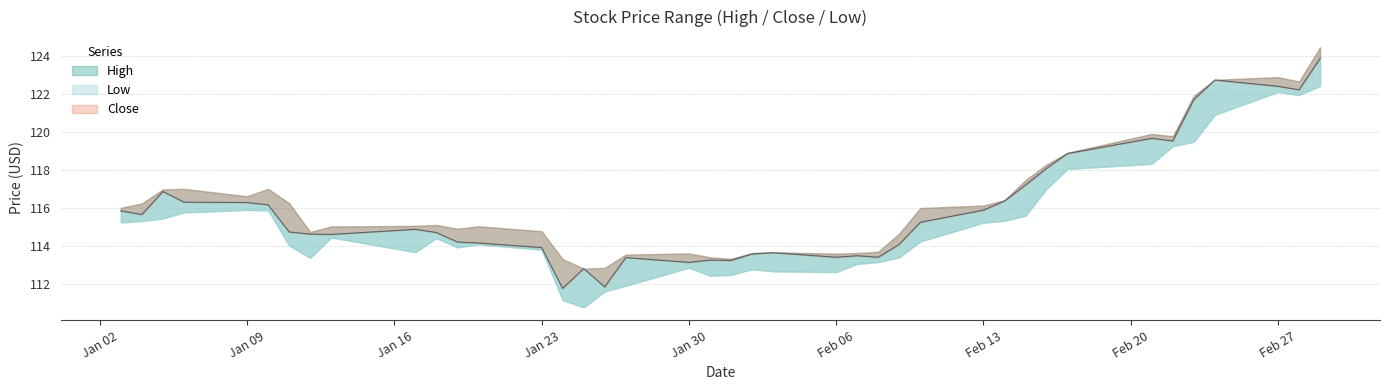

Which series has the widest spread of values?

Close